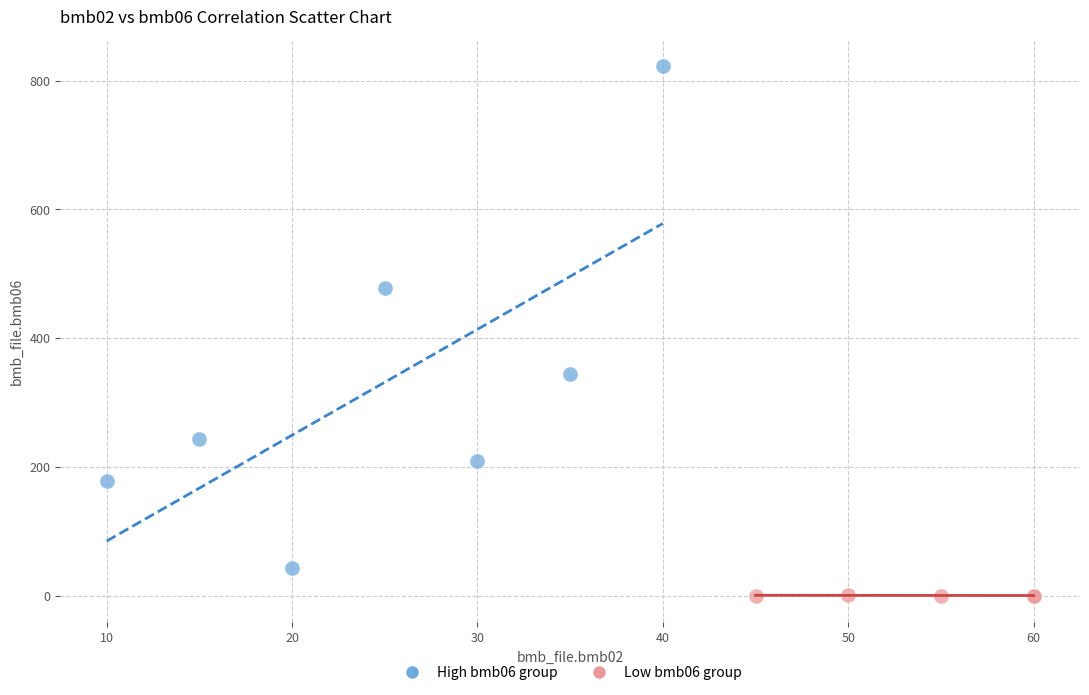

Which series reaches the minimum Y coordinate?

Low bmb06 group